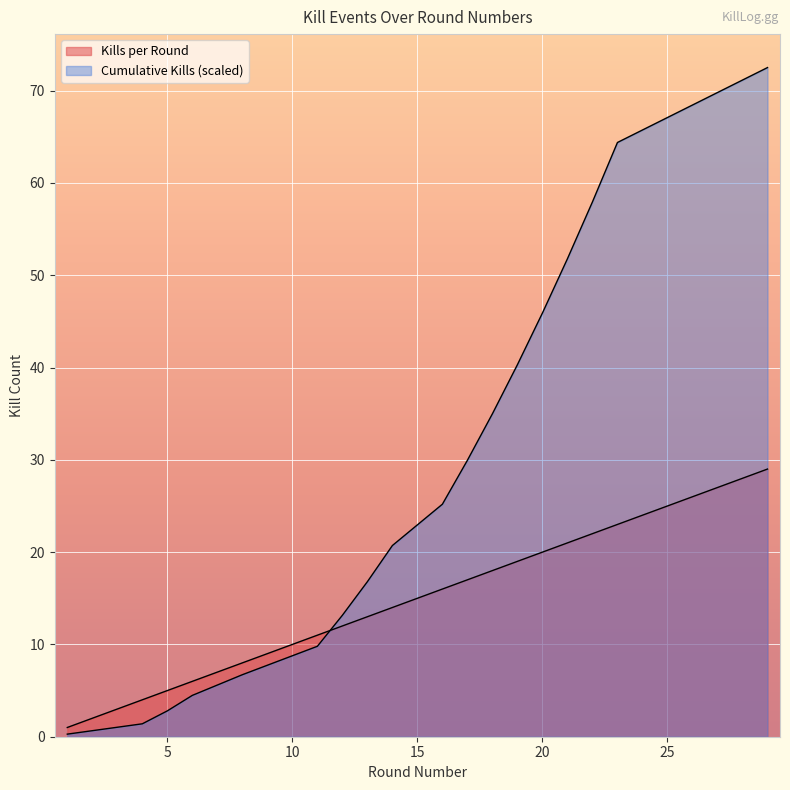

What are all the series names shown in the legend?

Kills per Round, Cumulative Kills